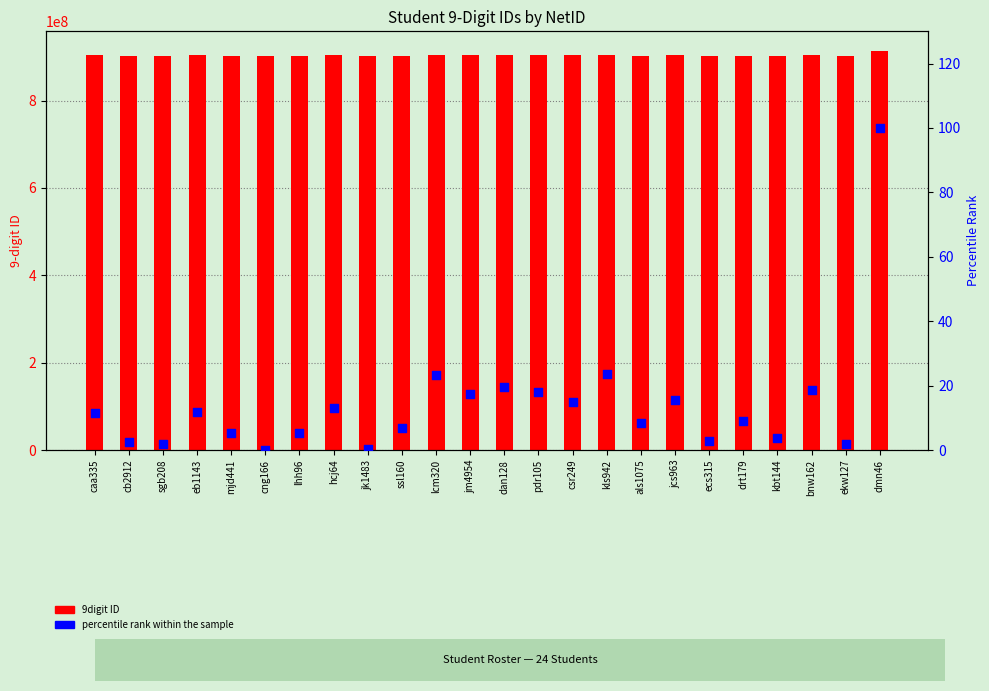

At how many categories does at least one series exceed 326207893?

24